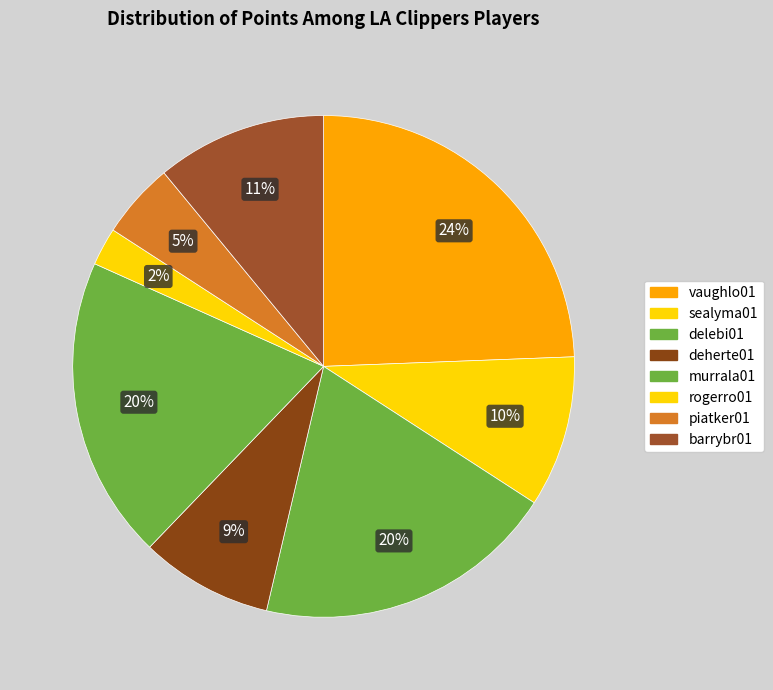

How many segments does this pie chart have?

8